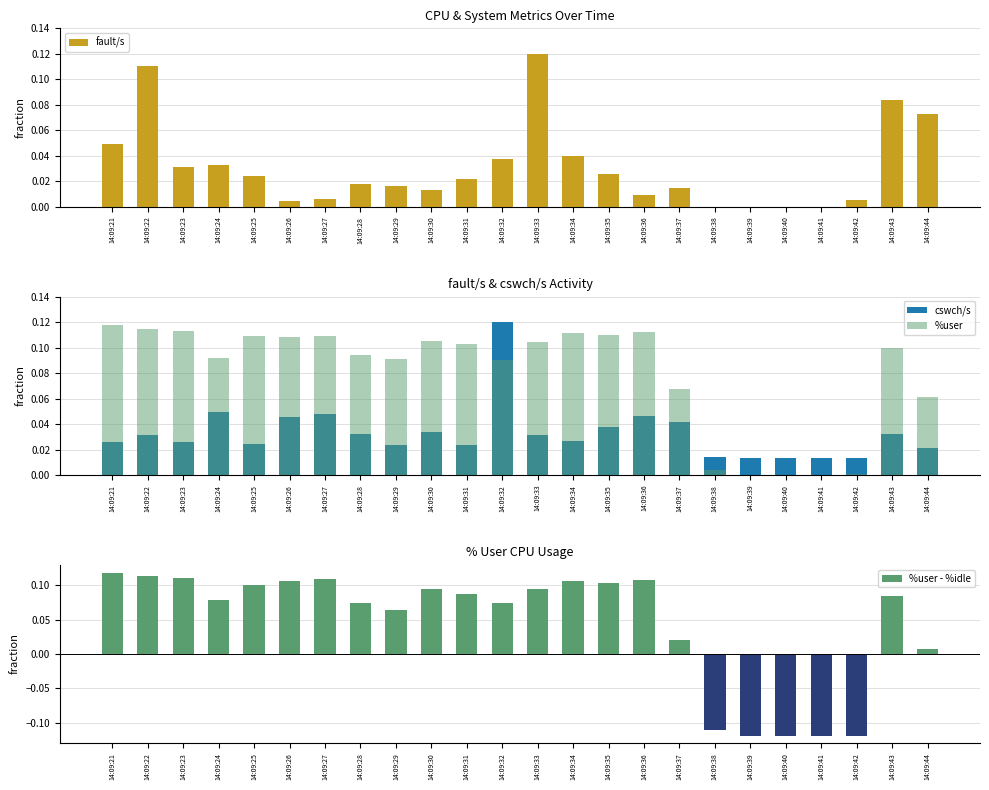

The value of fault/s at 14:09:23 is 0.0. True or false?

False